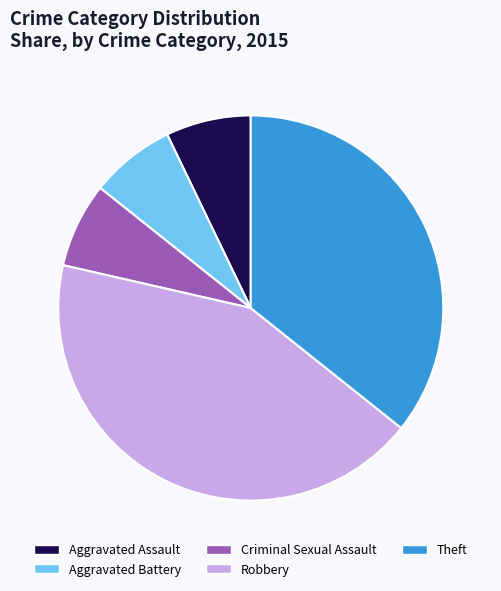

Is it true that Aggravated Battery is 7% of the pie?

True